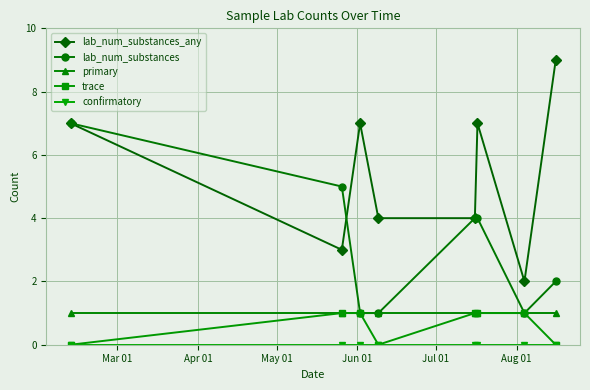

Which series has the widest spread of values?

lab_num_substances_any